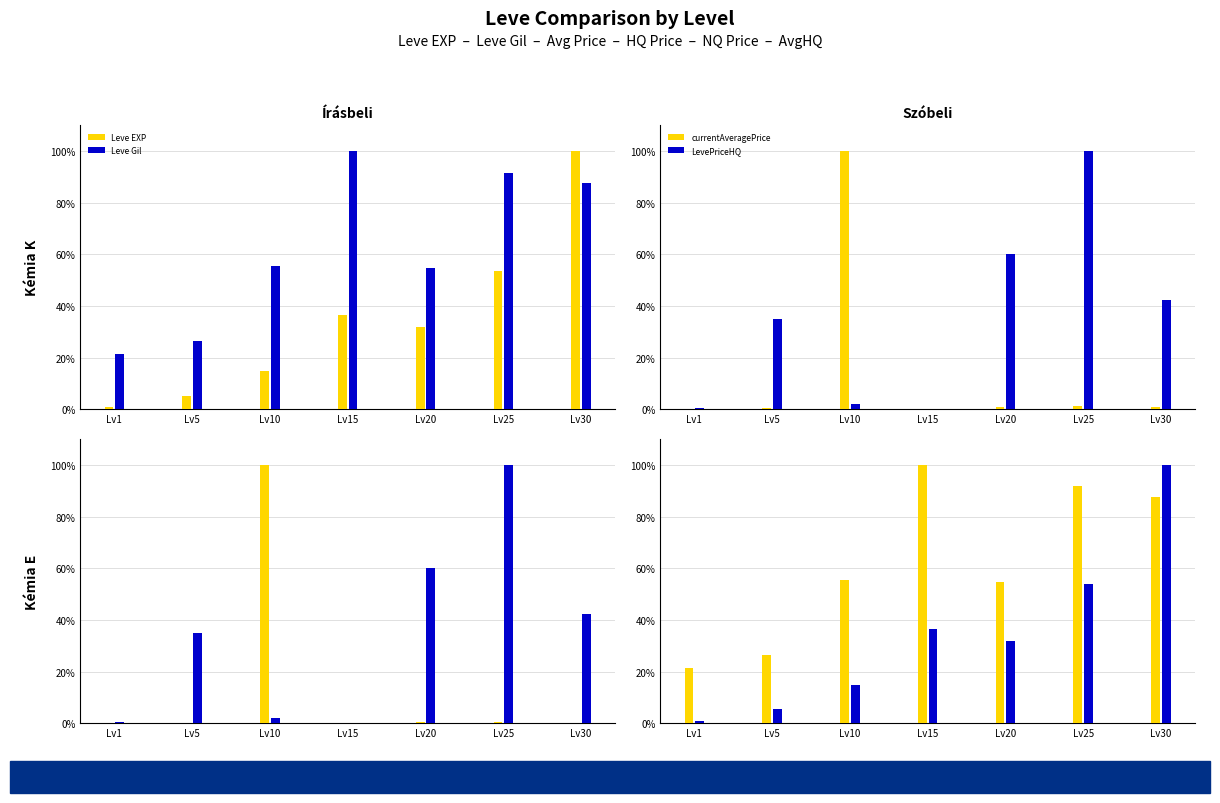

Which has a higher value, Lv15 or Lv1?

Lv15